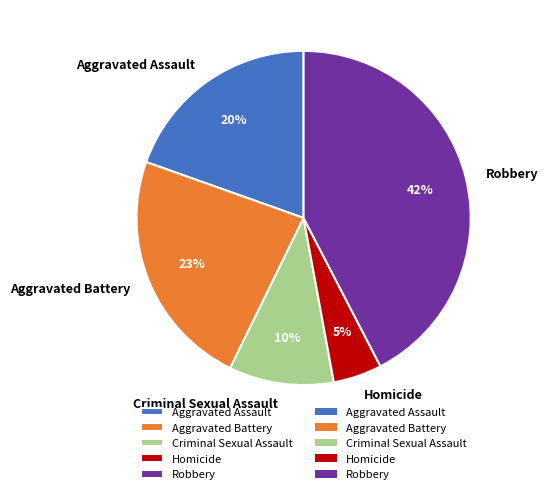

Between Robbery and Criminal Sexual Assault, which is larger?

Robbery